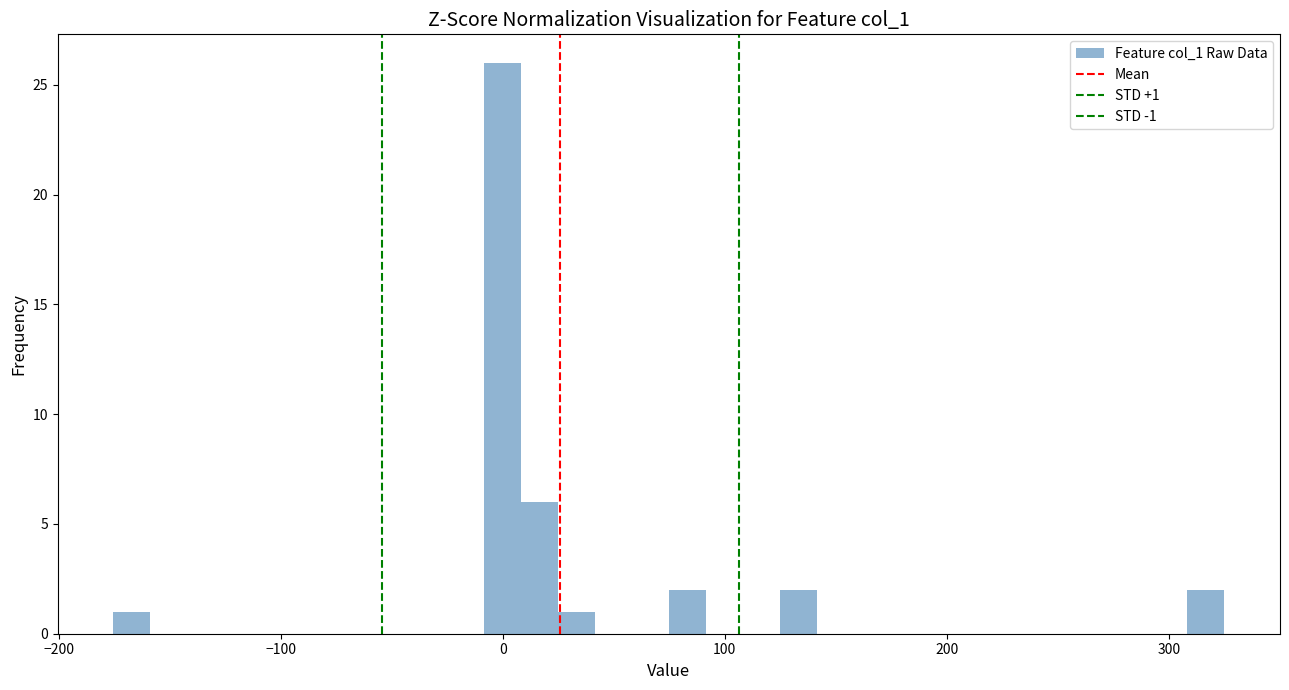

Around what value on the x-axis is the tallest bar? Give the approximate position of its centre, as read against the axis.

0